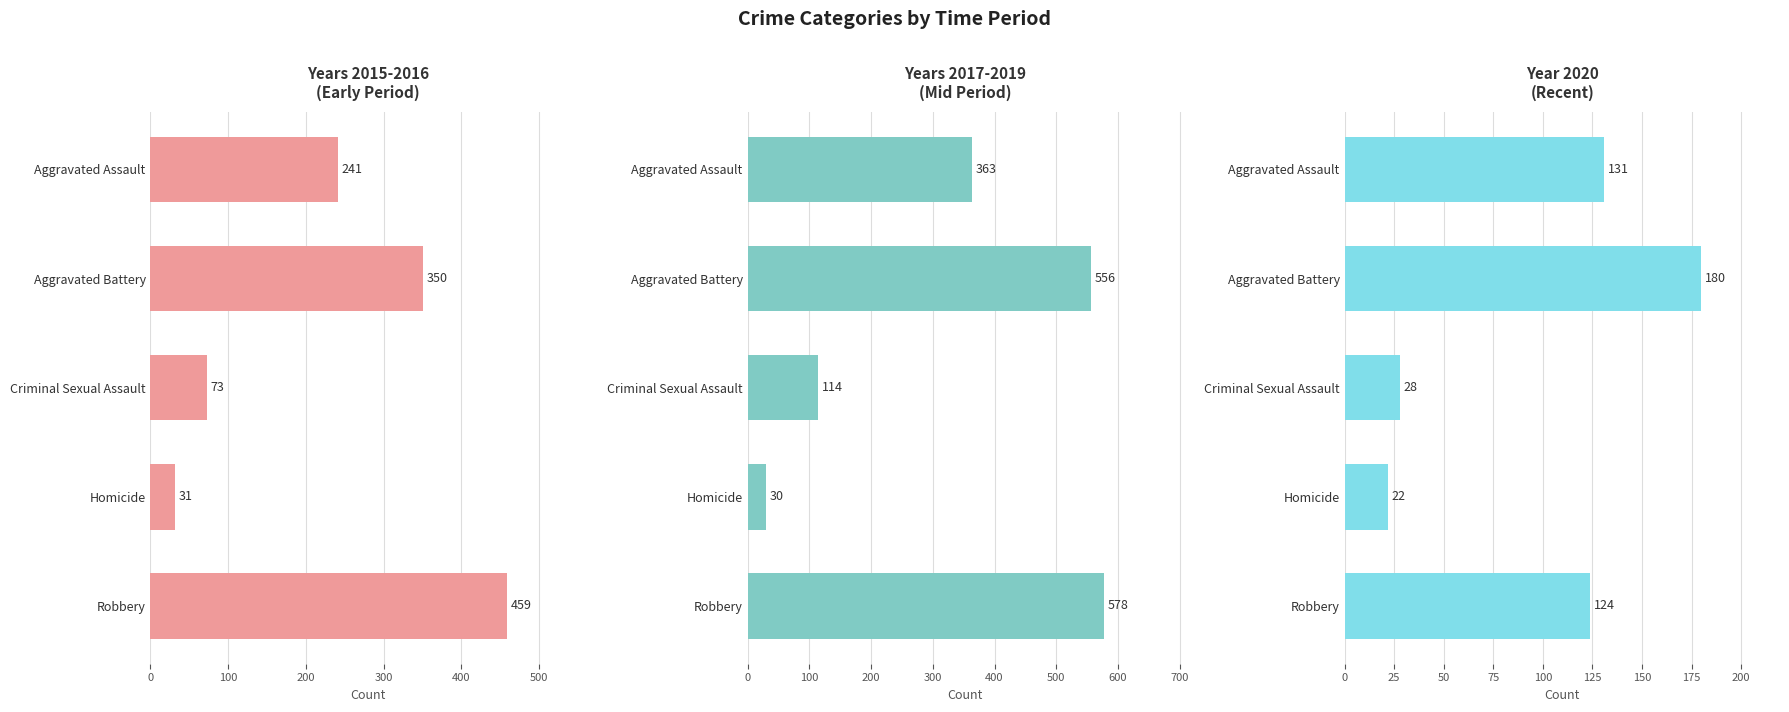

How many categories are shown in the chart?

5